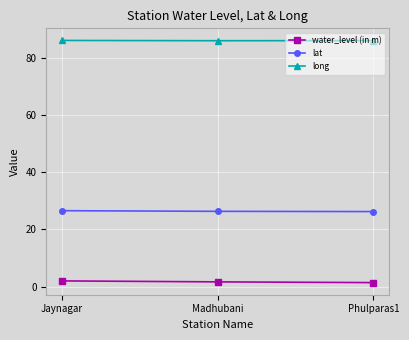

Rank the series at Phulparas1 from highest to lowest value.

long, lat, water_level (in m)